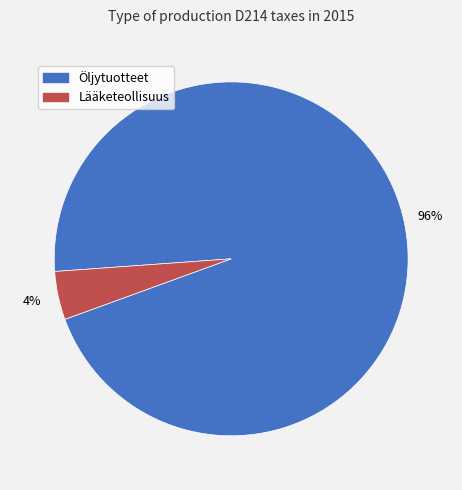

How many slices are in this pie chart?

2